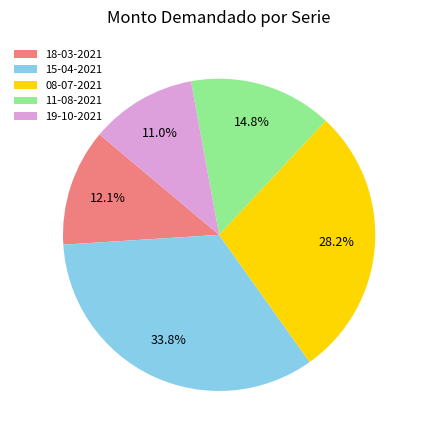

Between 11-08-2021 and 19-10-2021, which is larger?

11-08-2021